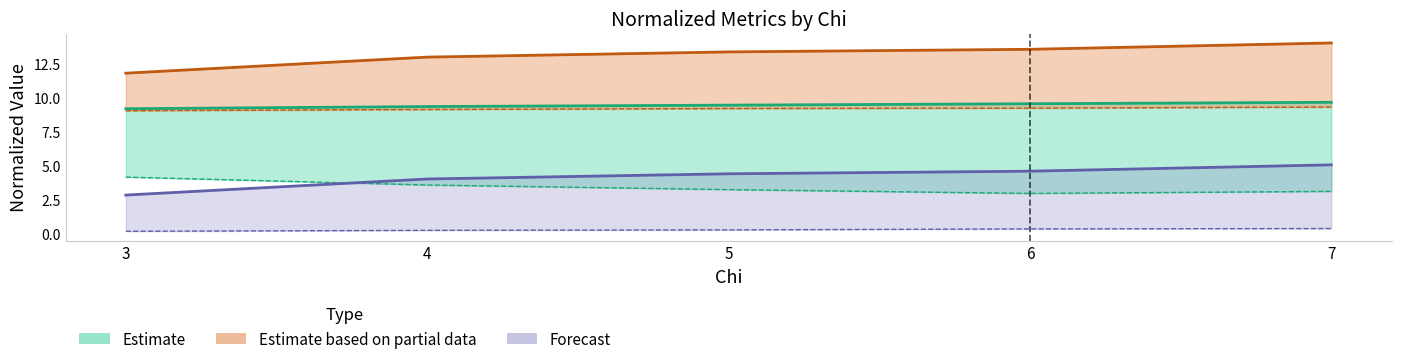

Reading left to right, extract all data points from this chart.

undercover_norm: 3=9.2	4=9.3	5=9.4	6=9.5	7=9.6
cons_norm: 3=4.1	4=3.5	5=3.2	6=2.9	7=3.1
perf_norm: 3=0.1	4=0.2	5=0.2	6=0.3	7=0.3
undercover_norm_n: 3=11.8	4=13.0	5=13.3	6=13.5	7=14.0
perf_norm_n: 3=2.8	4=4.0	5=4.4	6=4.6	7=5.0
understaffing: 3=9.0	4=9.1	5=9.2	6=9.2	7=9.3